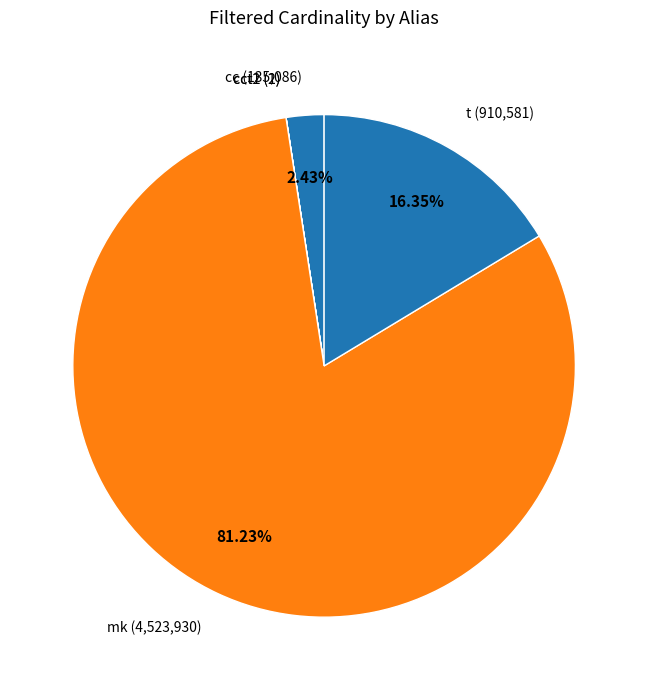

Which slice is the largest?

mk